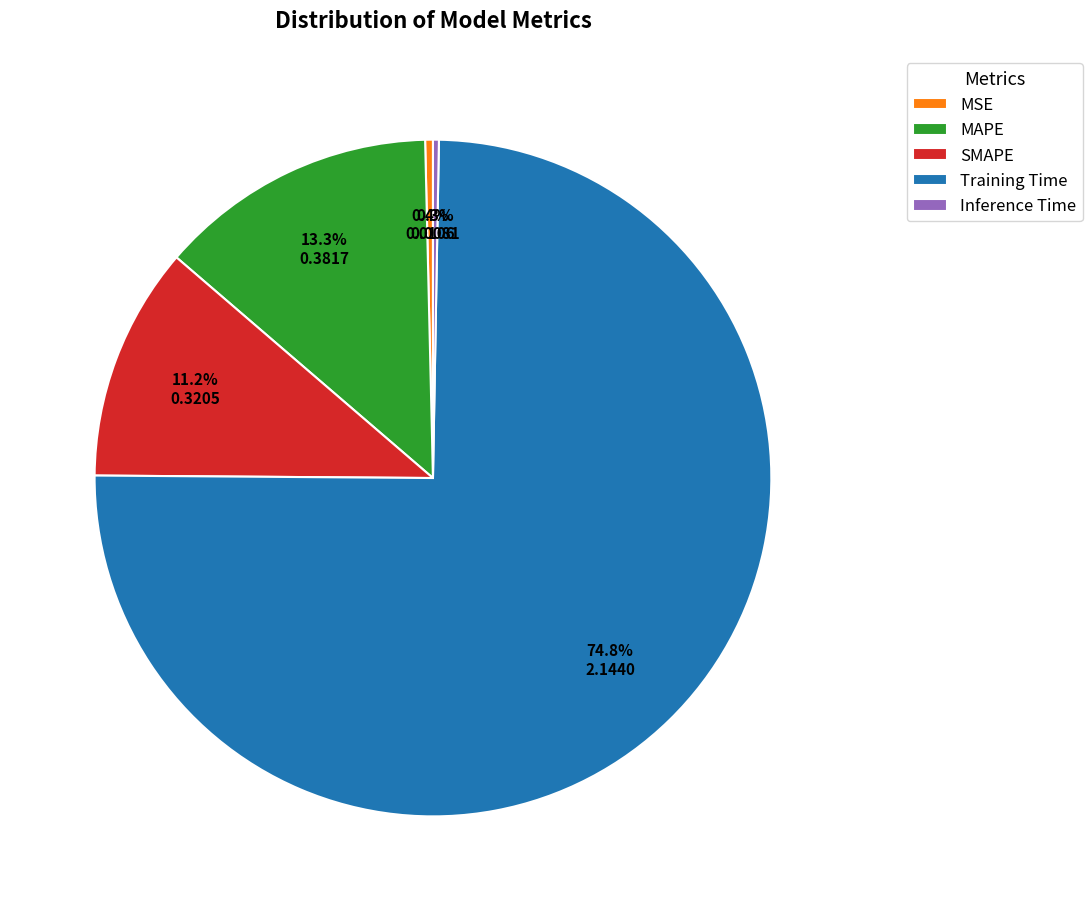

How many segments does this pie chart have?

5